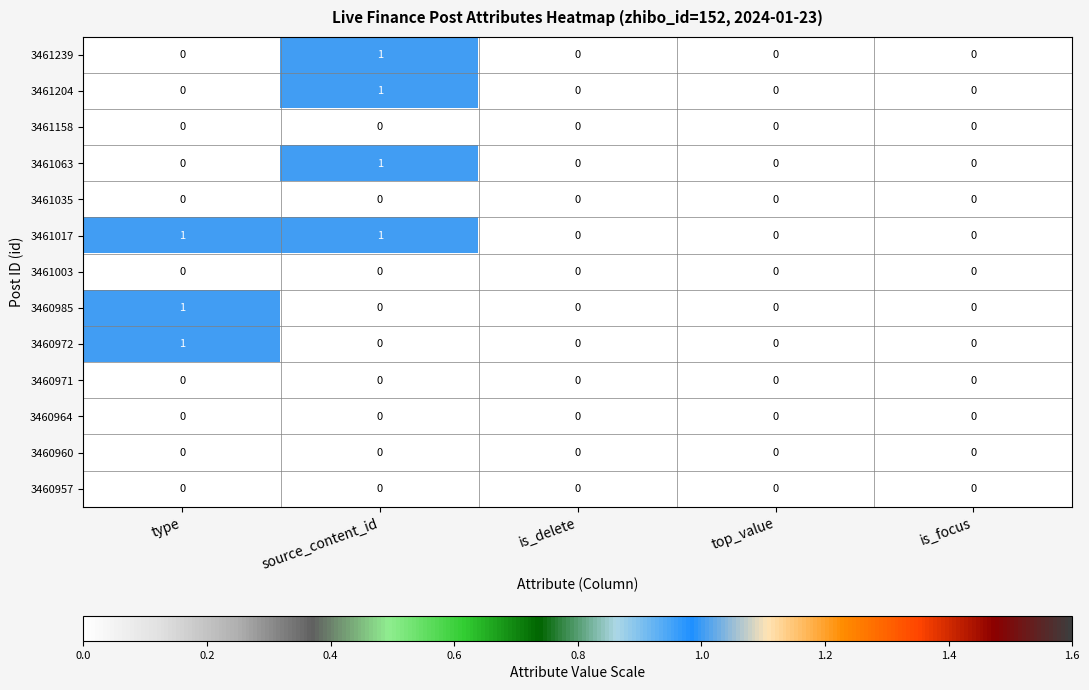

At which label does 3460985 reach its peak?

type